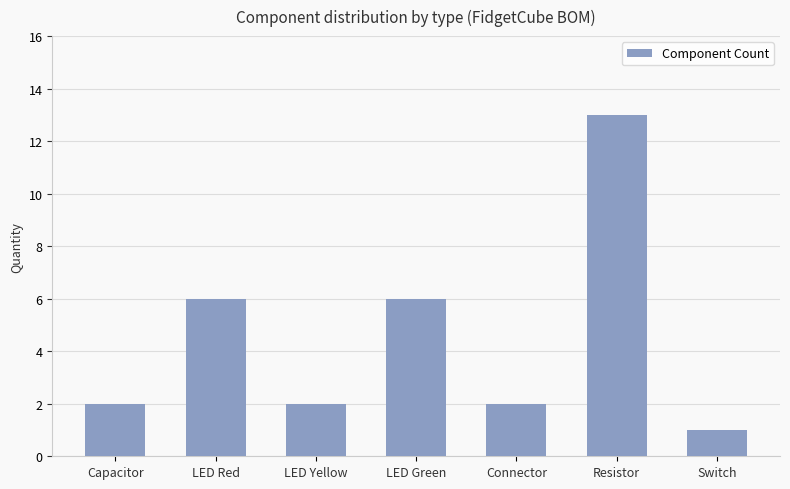

Reading right to left, what are all the values shown in this chart?

1	13	2	6	2	6	2